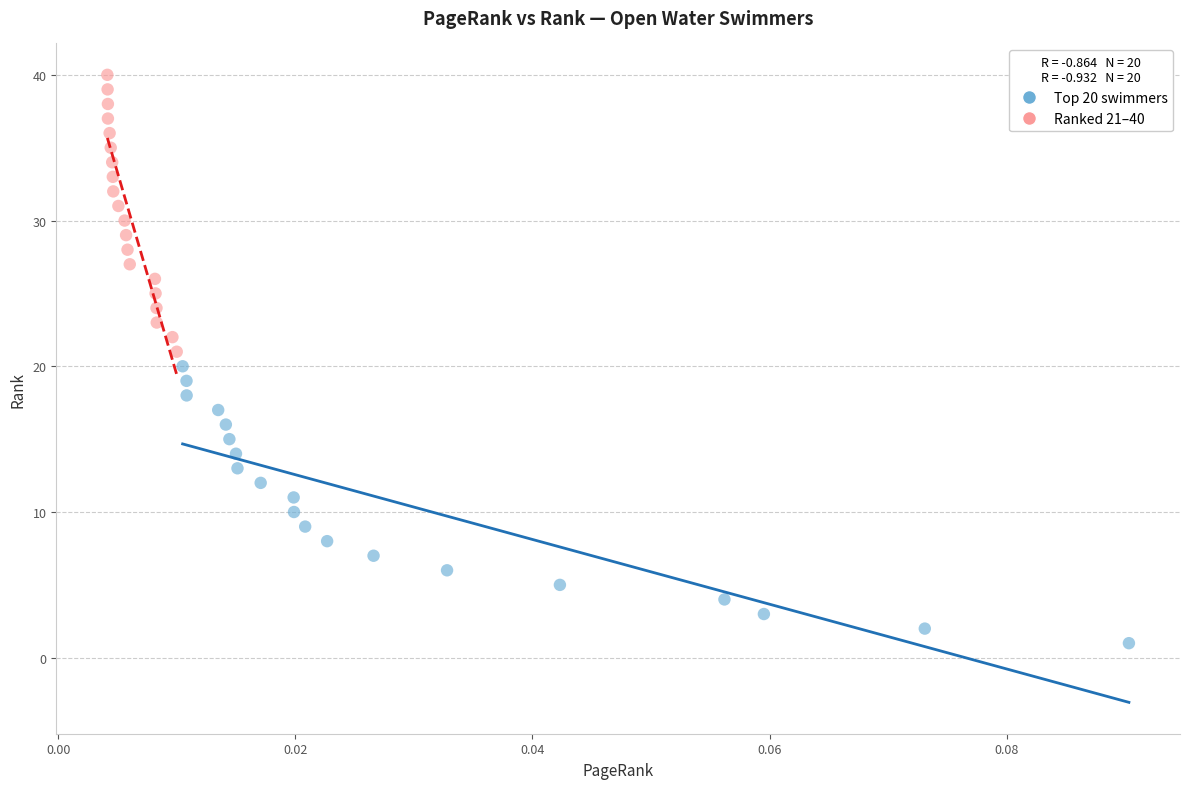

Which series contains the lowest Y value?

Top 20 swimmers